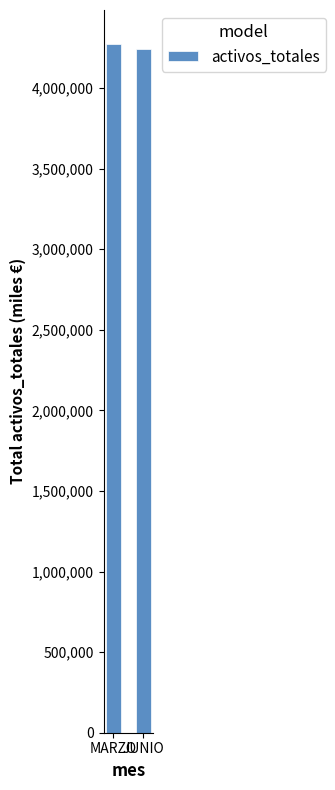

What is the average value?

4255671